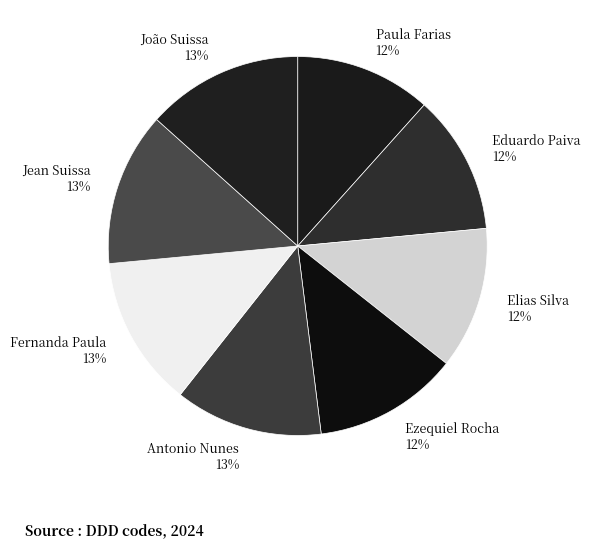

Does João Suissa account for over 50% of the chart?

No